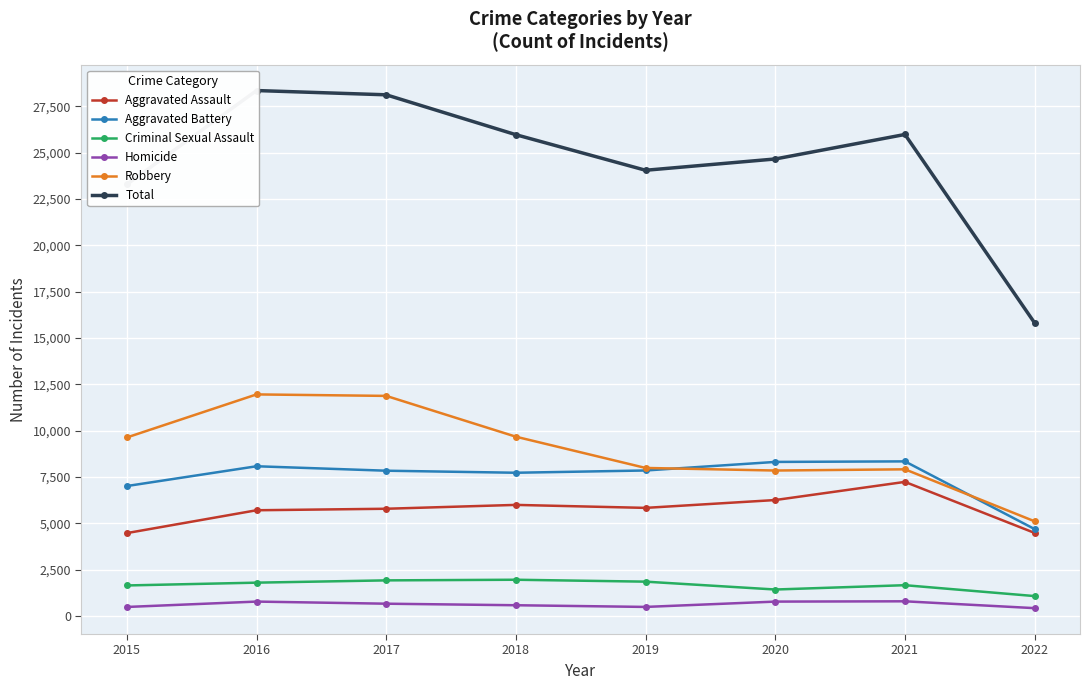

Which category has the lowest value across all series?

2022